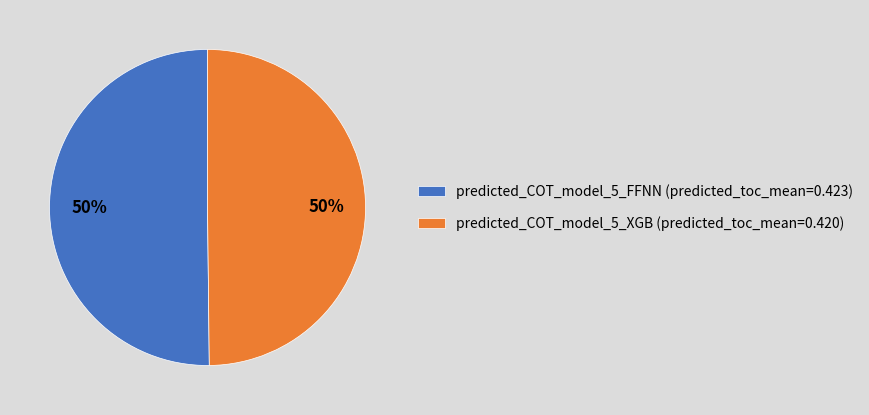

Count the number of slices in the pie.

2